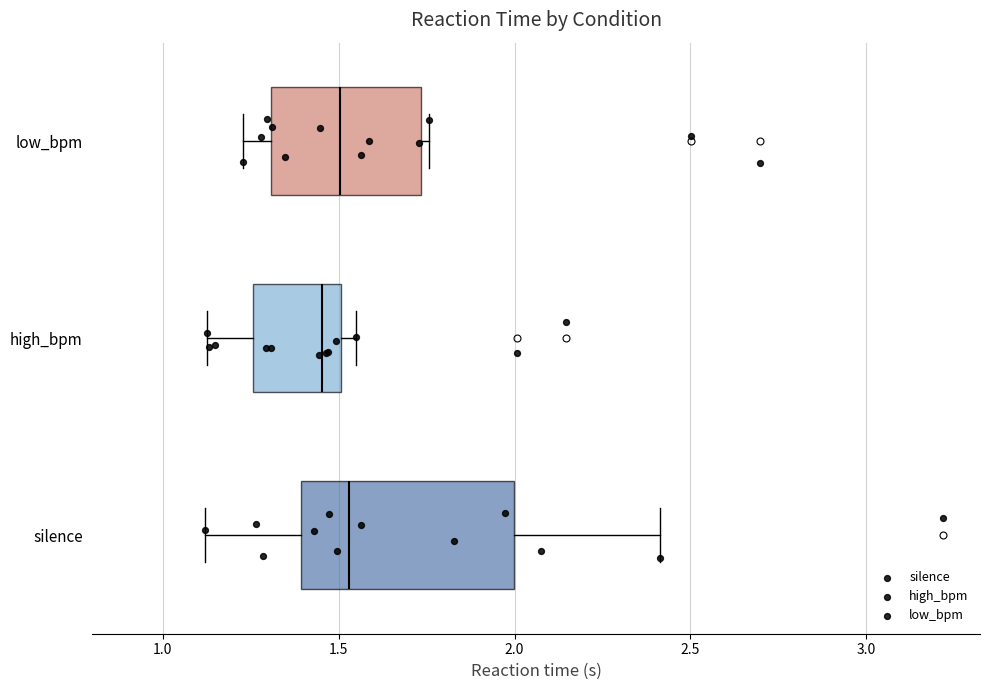

Where is the left edge of the box for high_bpm on the x-axis? The values are not printed on the chart, so give them approximately, as read against the axis.

1.25